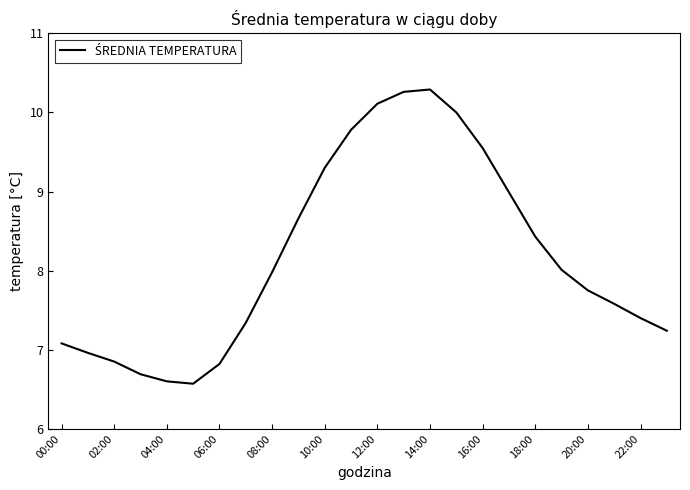

How many categories are shown in the chart?

24